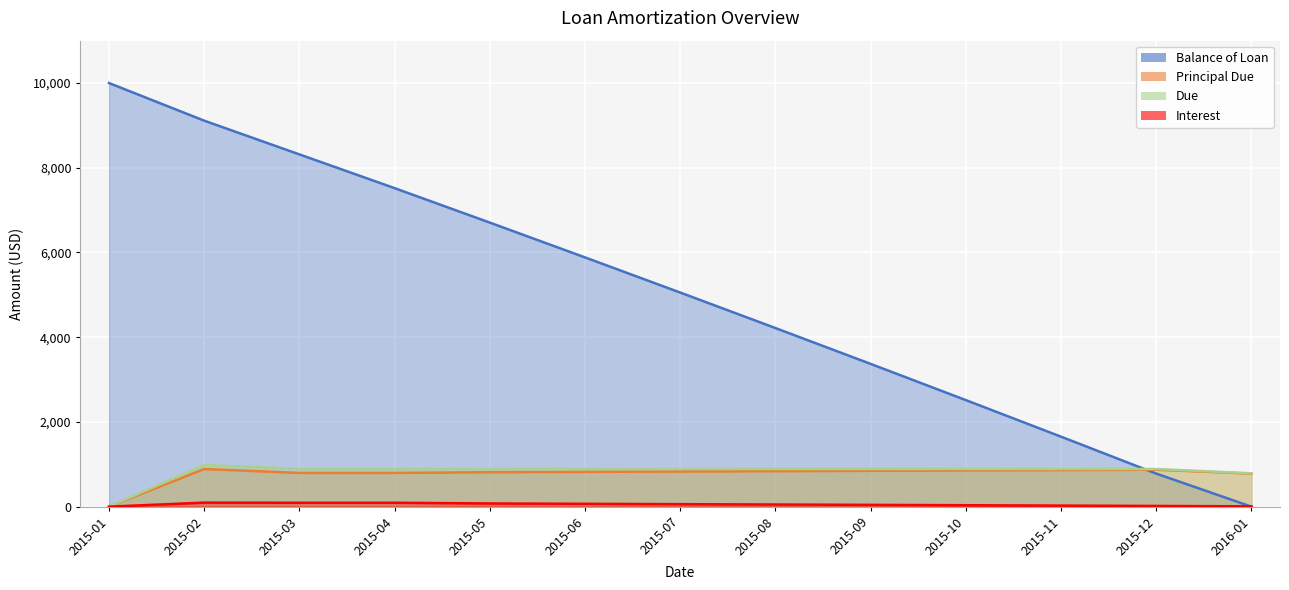

How many lines are shown in the chart?

4